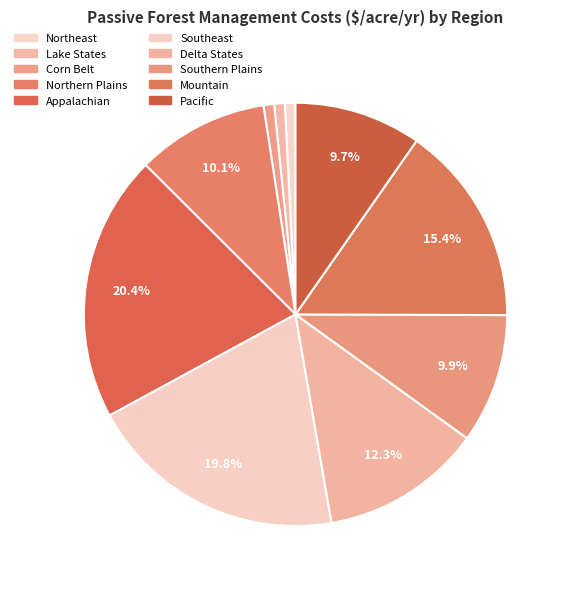

How many segments does this pie chart have?

10